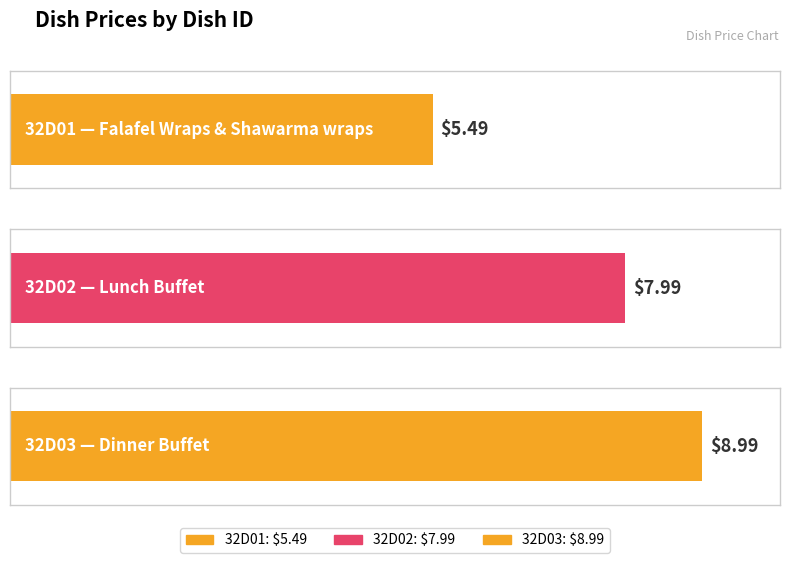

At which category does the chart reach its peak across all series?

32D03